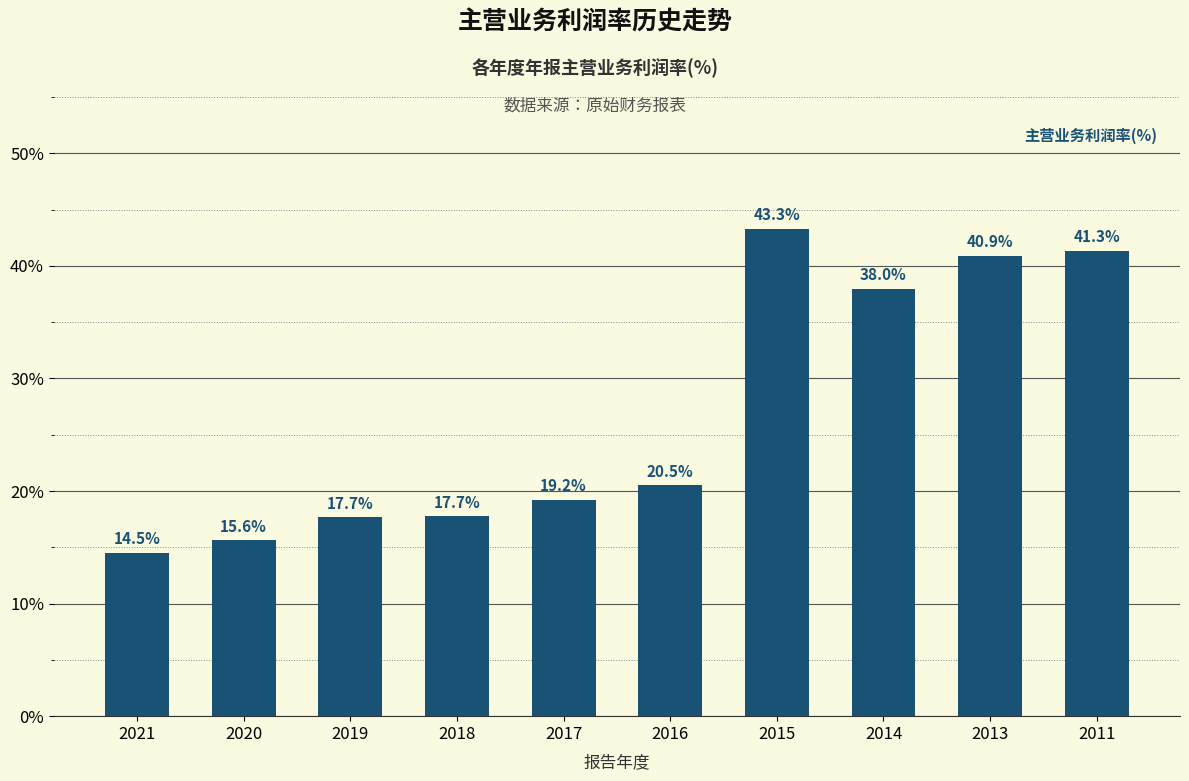

Between 2019 and 2014, which is larger?

2014